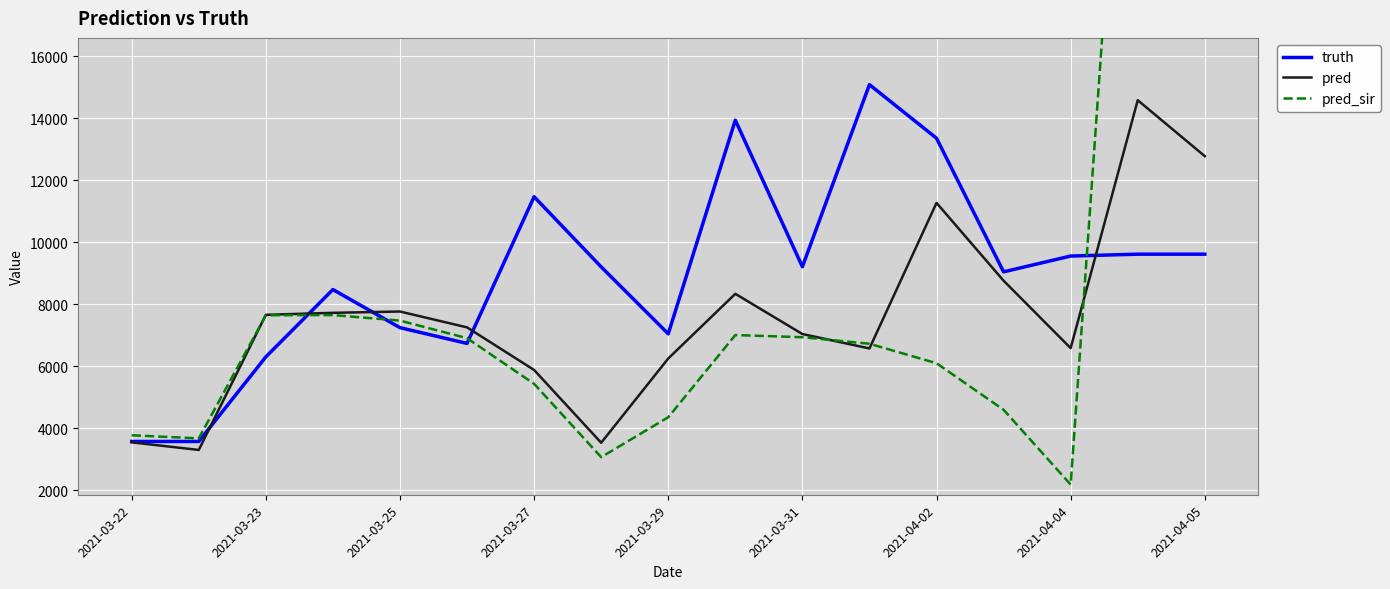

The value of truth at 2021-04-04 is 9554.0. True or false?

True